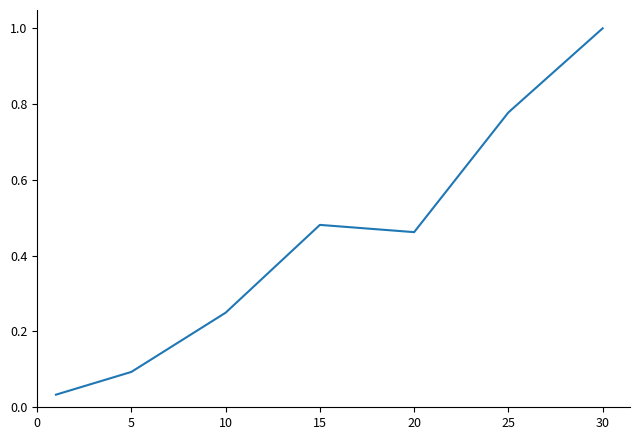

What is the difference between the maximum and minimum values?

1.0